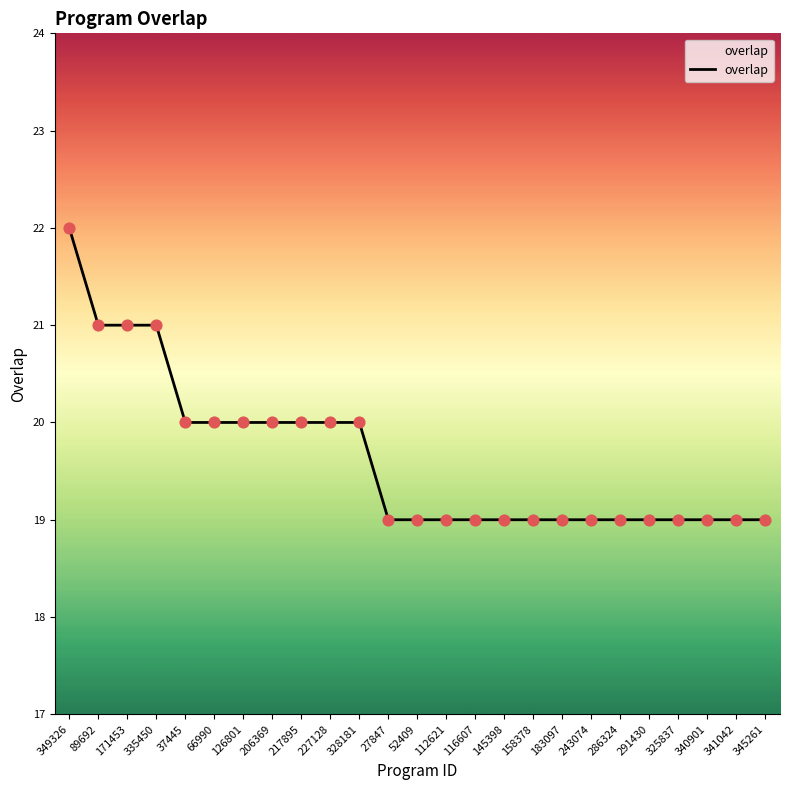

Between 328181 and 286324, which is larger?

328181